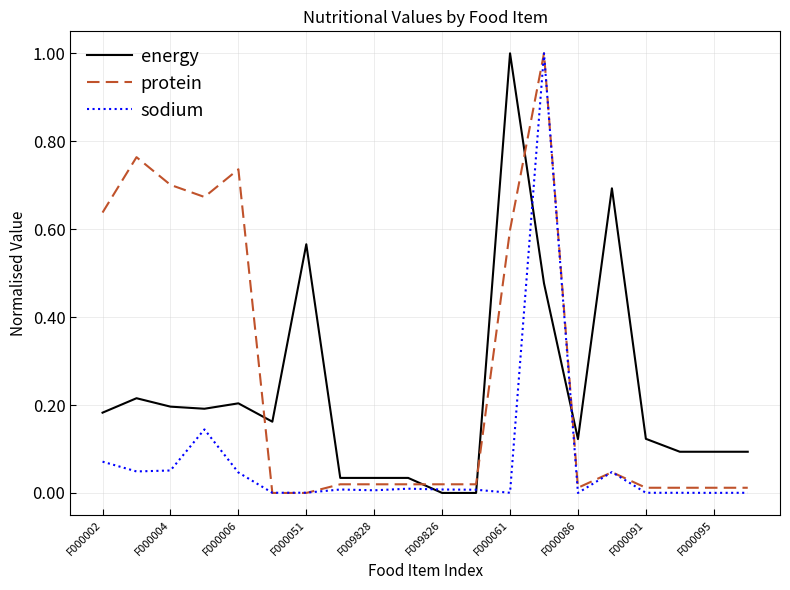

Rank the series by their average value, from highest to lowest.

protein, energy, sodium